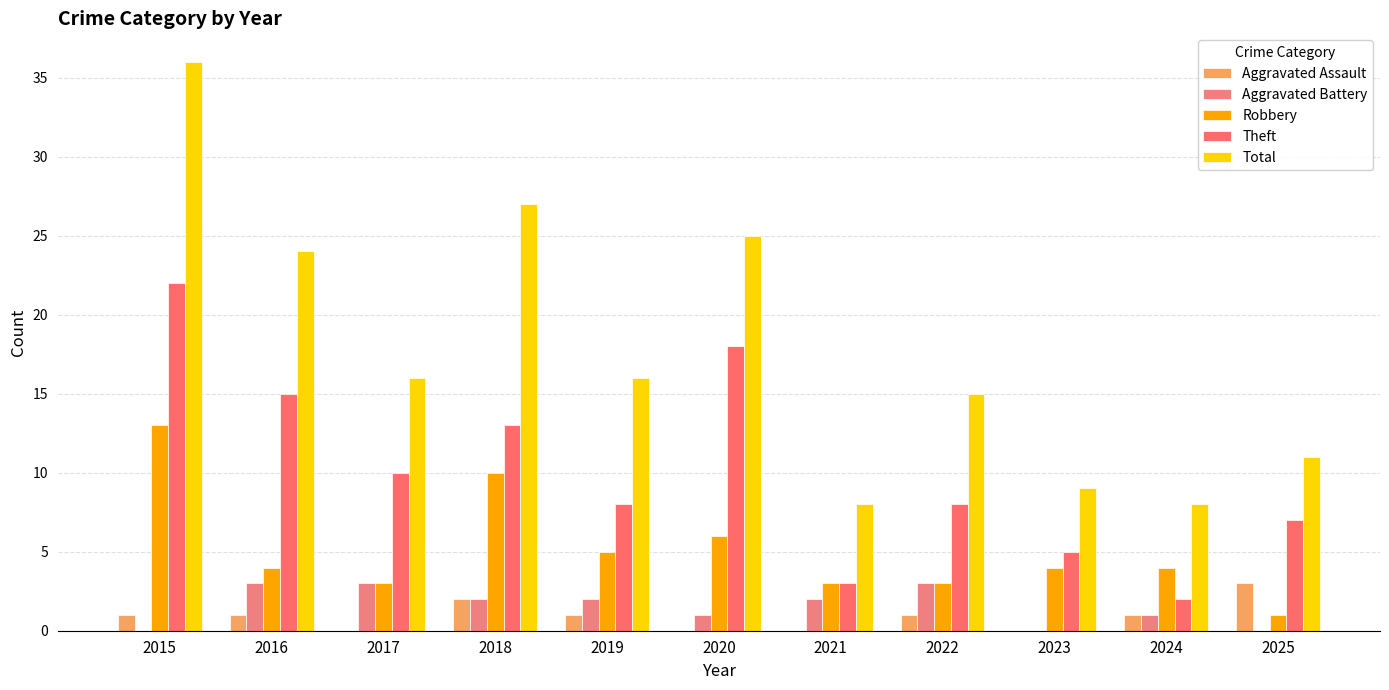

What value does the Theft series have at 2018, to the nearest 10?

10